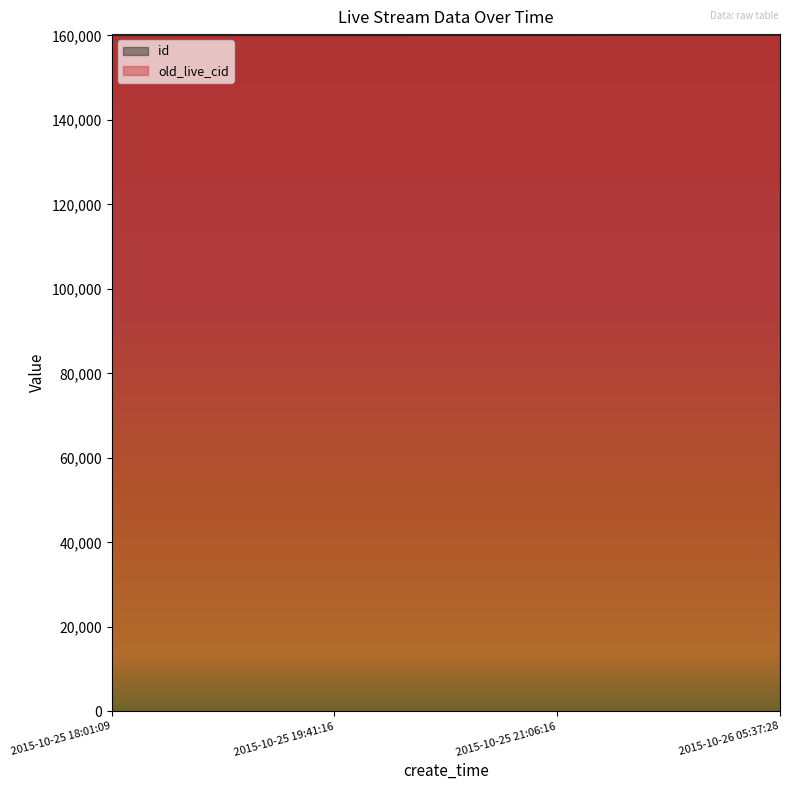

Is the value of compere_id at 2015-10-26 05:37:28 greater than the value of zhibo_id at 2015-10-26 05:37:28?

No